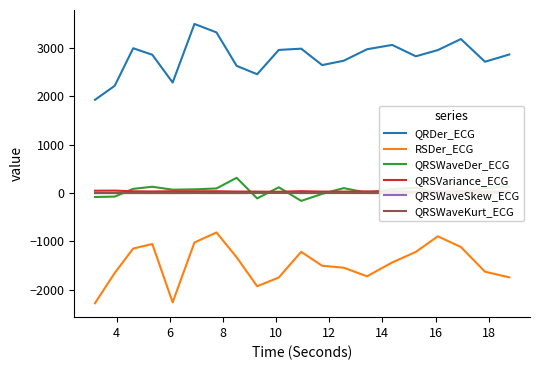

True or false: QRDer_ECG and RSDer_ECG intersect in this chart.

False